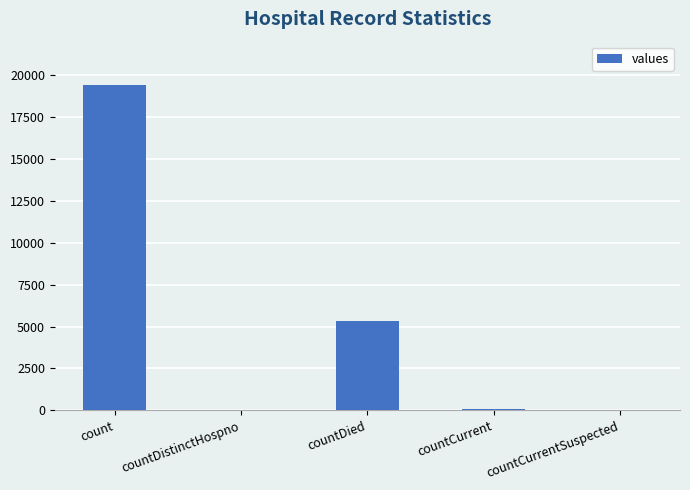

What is the sum of all values?

24875